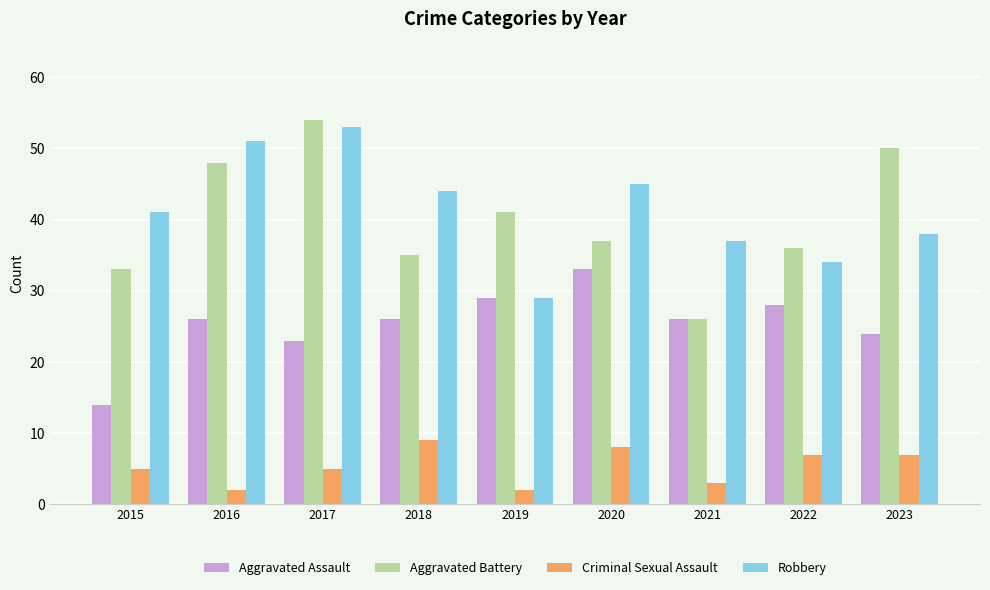

What is the value of the Robbery bar at the 2nd from the left?

51